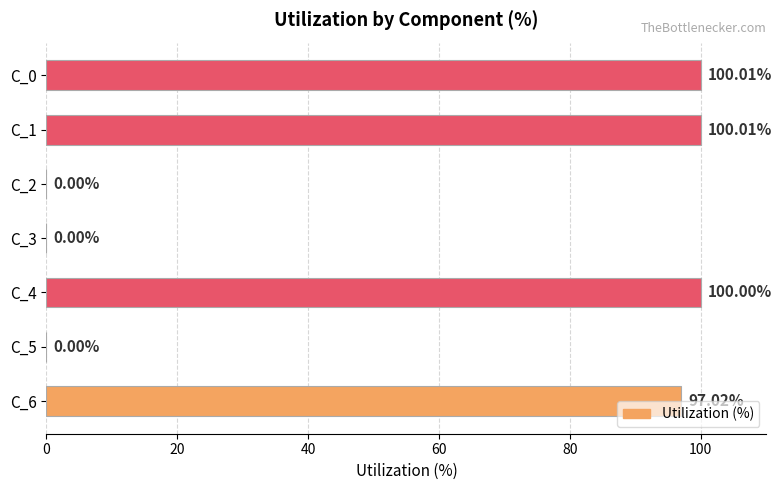

Approximately how many times larger is the value at C_4 compared to C_0?

1.0